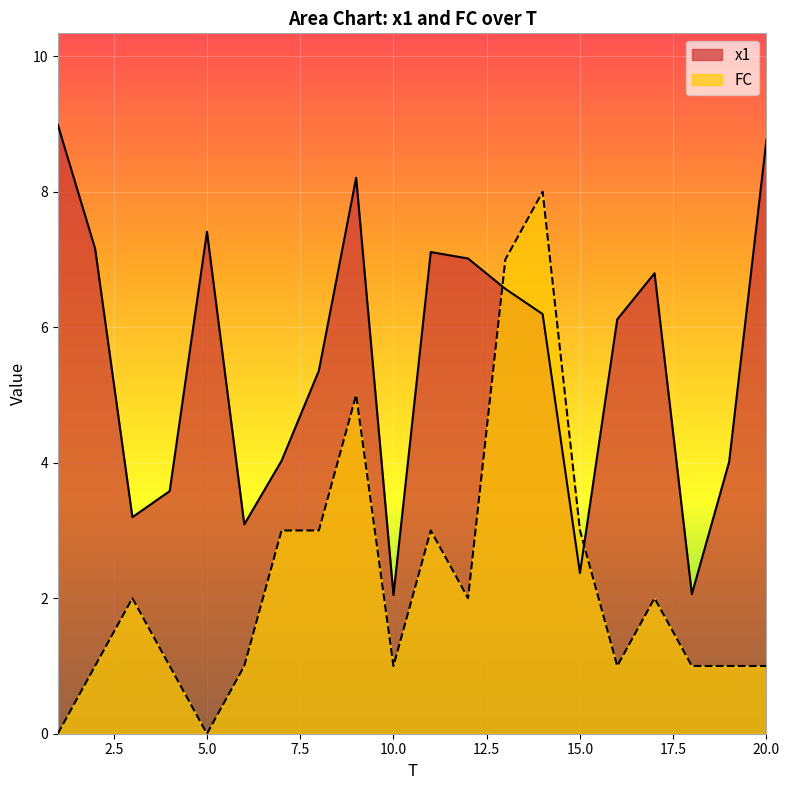

Reading right to left, what are all the values shown in this chart?

x1: 20=8.8	19=4.0	18=2.1	17=6.8	16=6.1	15=2.4	14=6.2	13=6.6	12=7.0	11=7.1	10=2.0	9=8.2	8=5.4	7=4.0	6=3.1	5=7.4	4=3.6	3=3.2	2=7.2	1=9.0
FC: 20=1.0	19=1.0	18=1.0	17=2.0	16=1.0	15=3.0	14=8.0	13=7.0	12=2.0	11=3.0	10=1.0	9=5.0	8=3.0	7=3.0	6=1.0	5=0.0	4=1.0	3=2.0	2=1.0	1=0.0